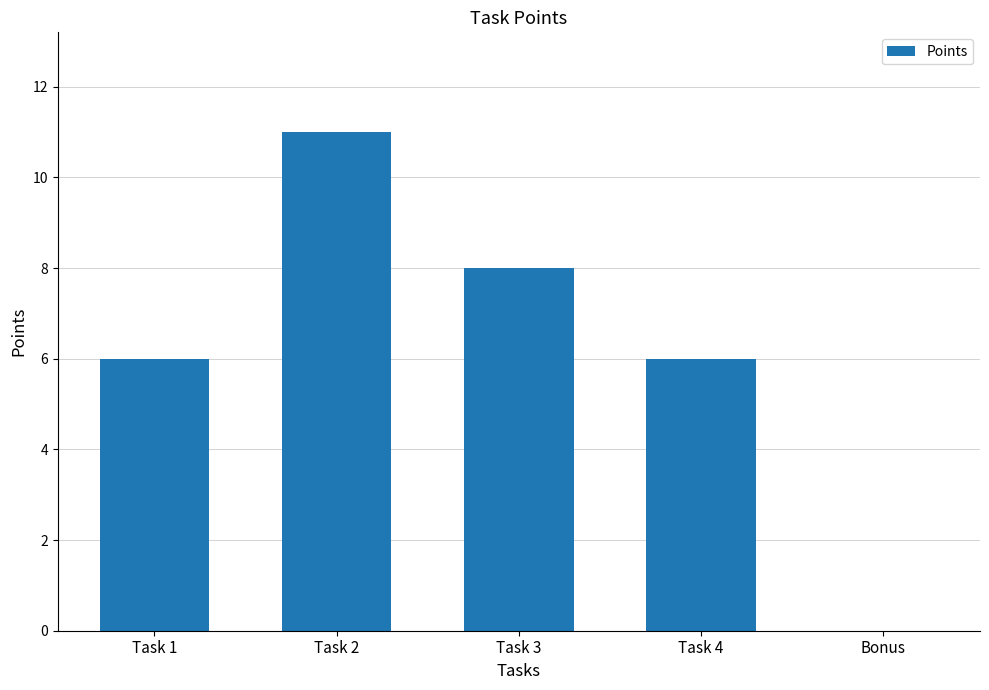

What value does the data have at Task 1, to the nearest 10?

10